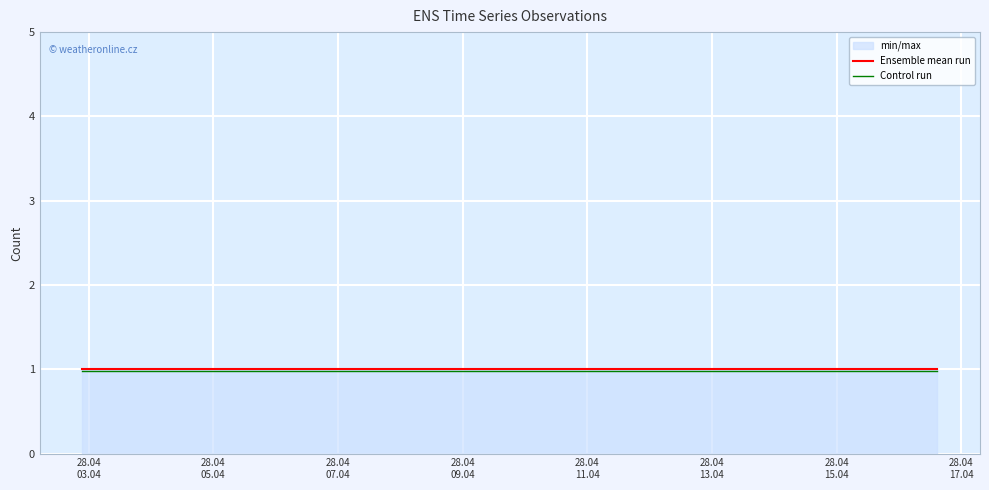

True or false: Control run and Ensemble mean run intersect in this chart.

False